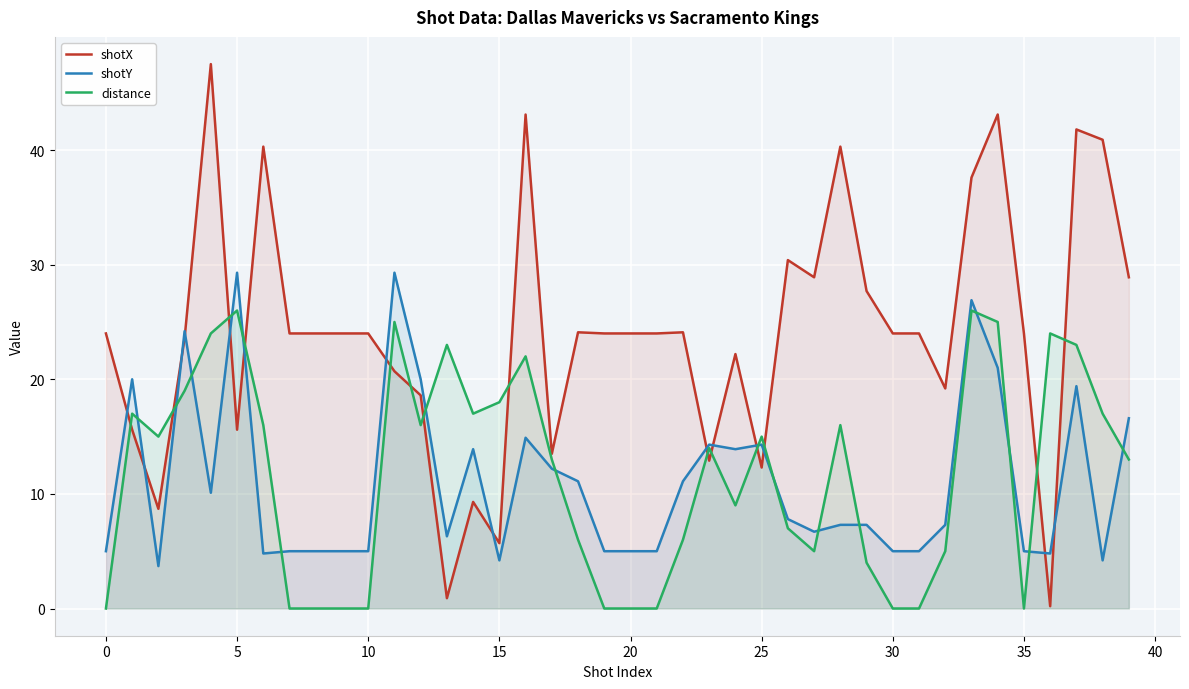

Which series ends up on top after the final intersection of shotX and distance?

shotX